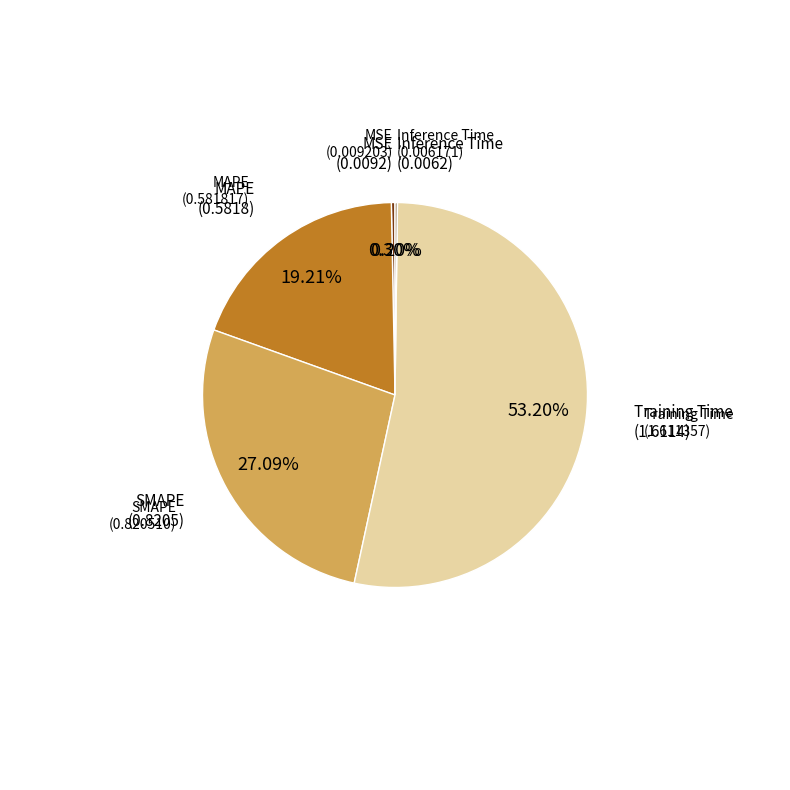

True or false: SMAPE accounts for 27% of the total.

True